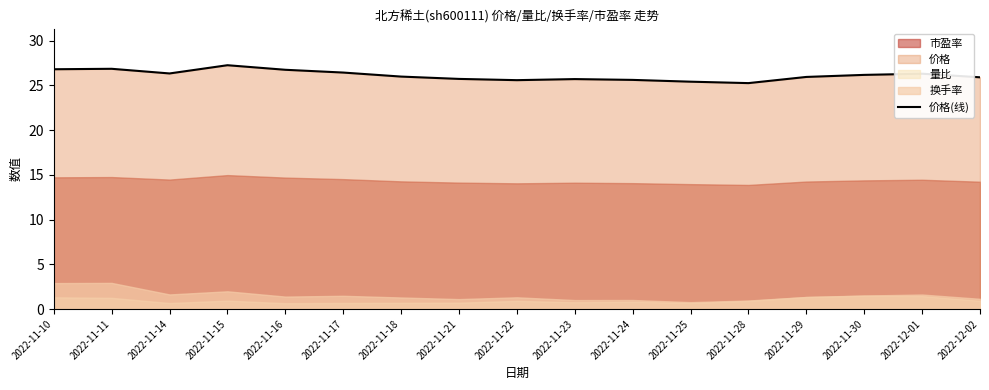

True or false: 价格(线) has a value of 35.7 at 2022-11-11.

False